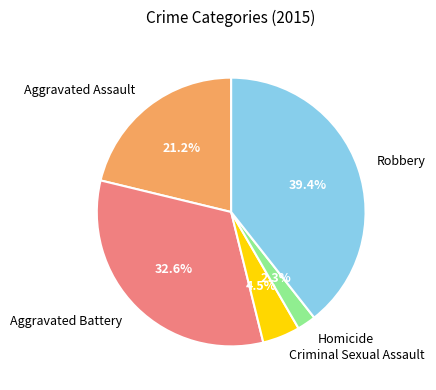

Count the number of slices in the pie.

5